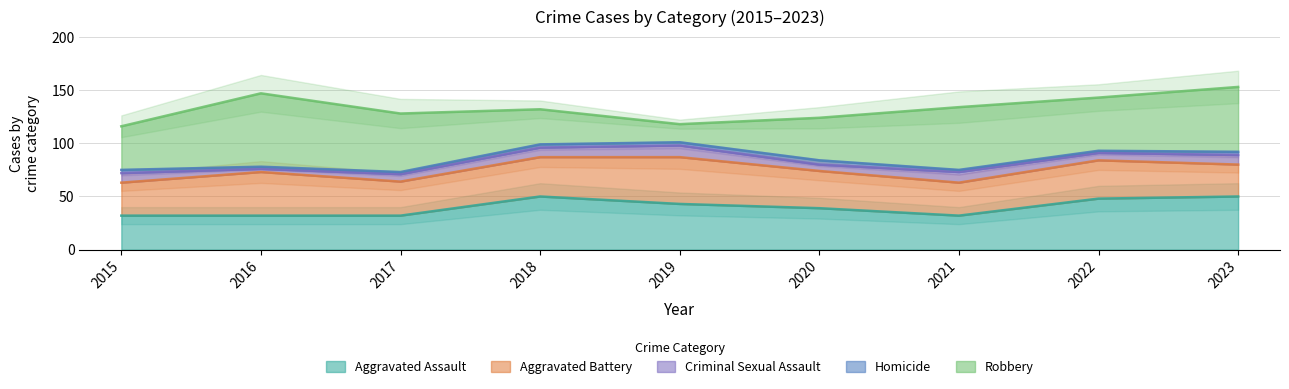

What is the sum of all Homicide values?

24